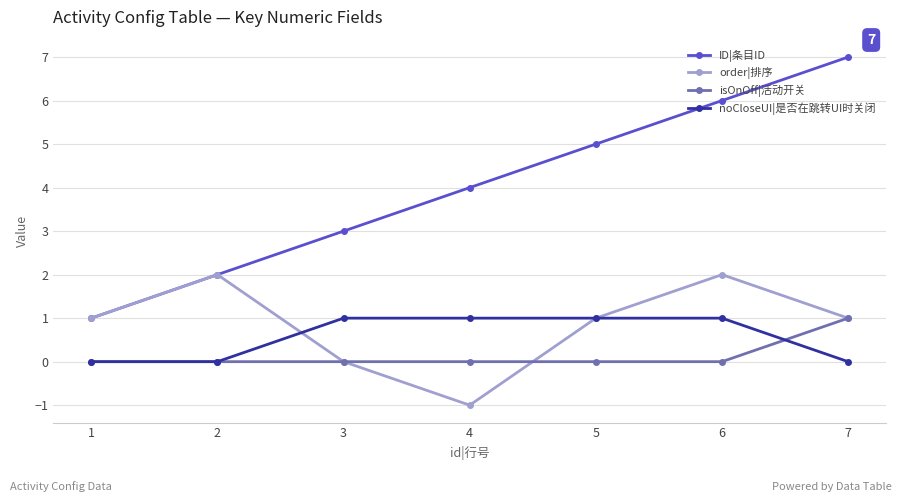

What is the sum of all order|排序 values?

6